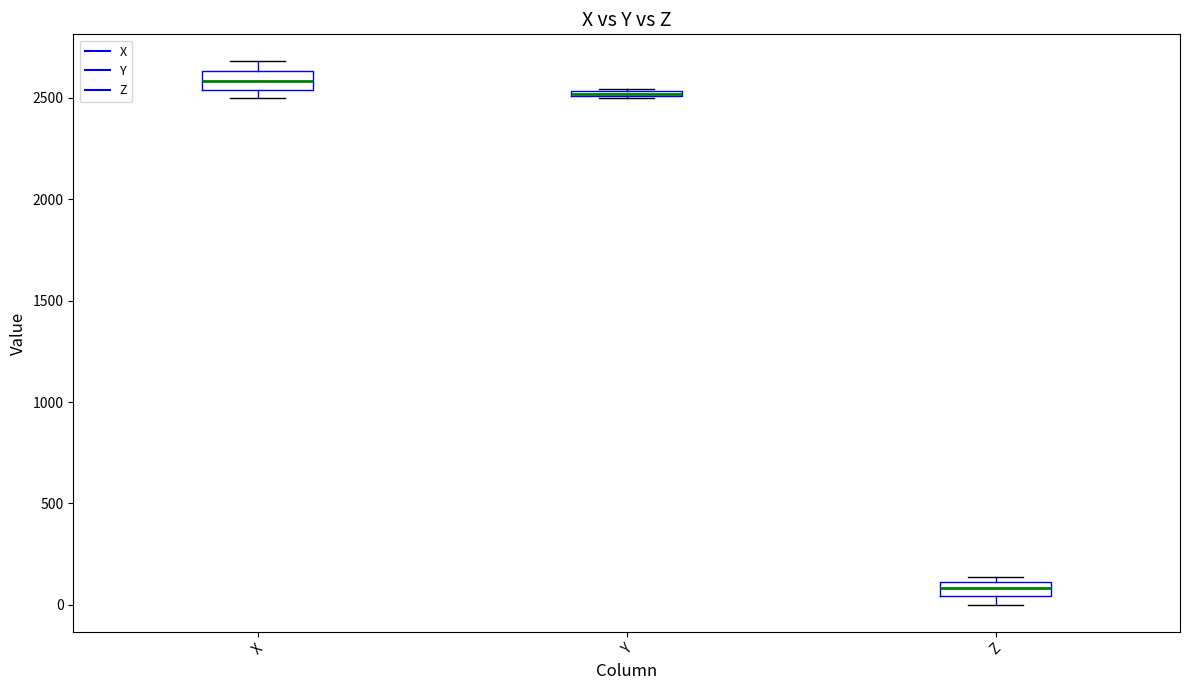

Where is the upper edge of the box for Z on the y-axis? The values are not printed on the chart, so give them approximately, as read against the axis.

100